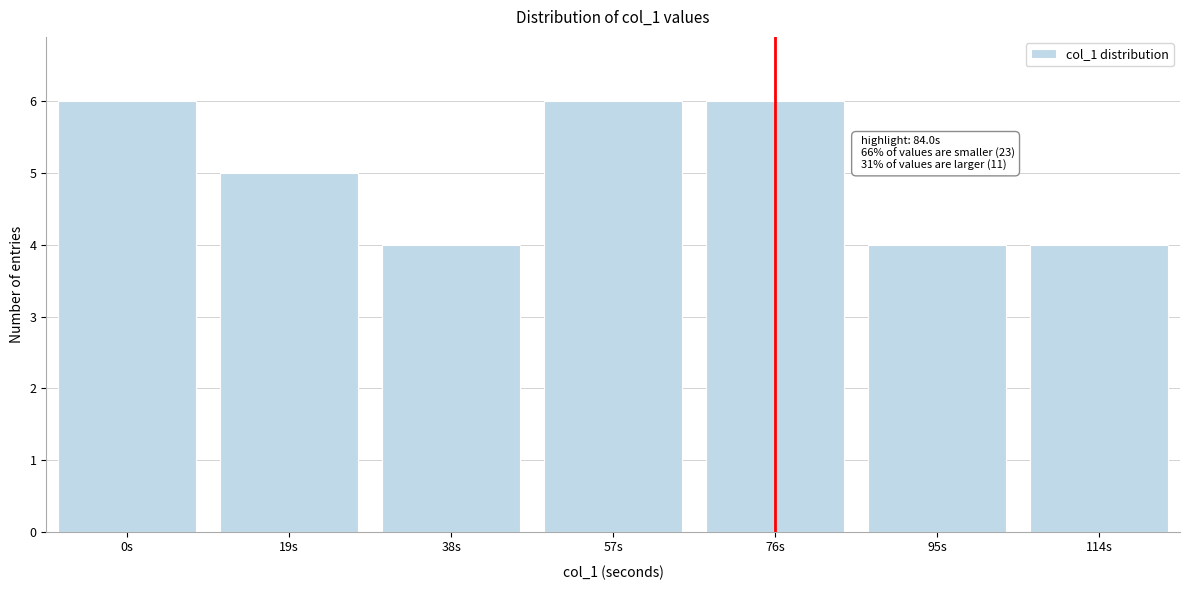

Reading right to left, what are all the values shown in this chart?

4	4	6	6	4	5	6